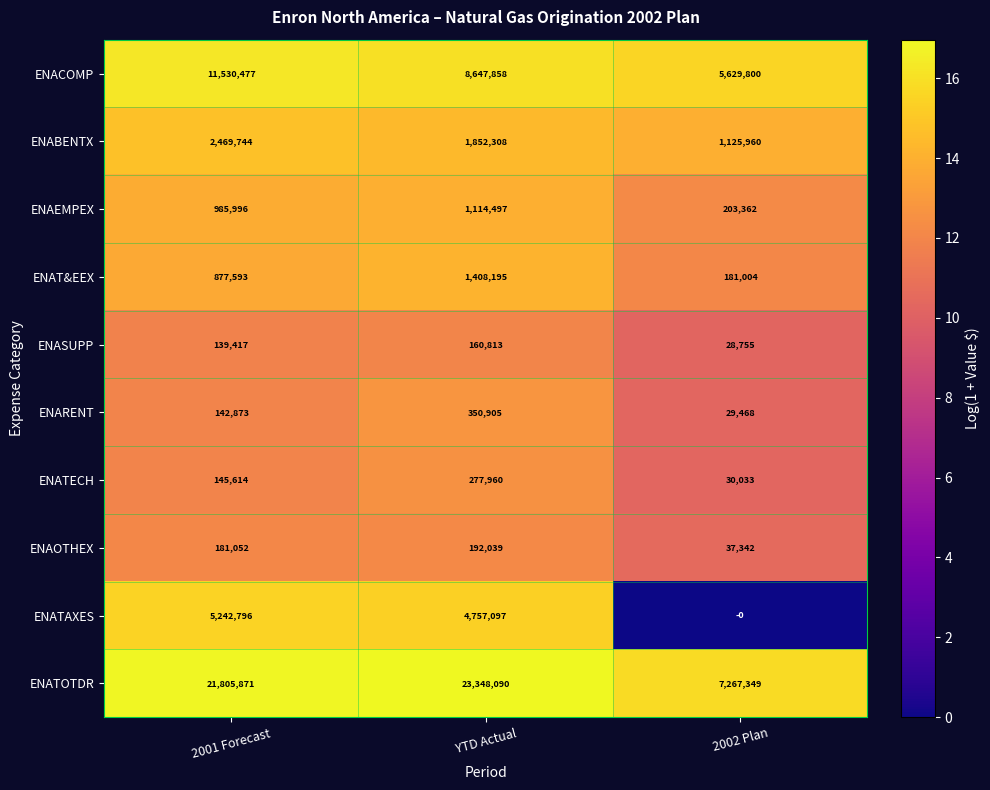

How many data points in ENAOTHEX are less than 181052?

1